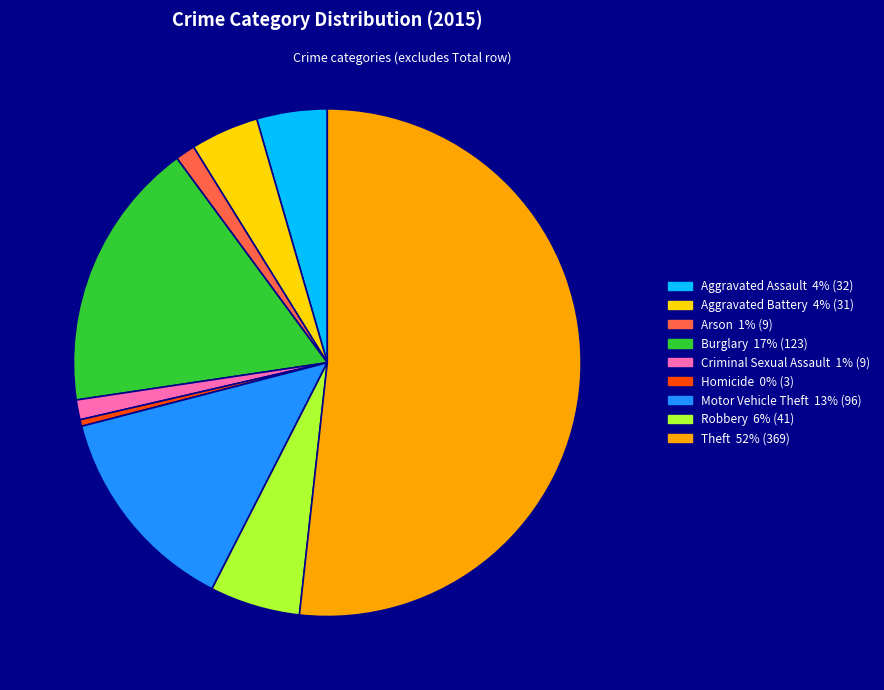

Do Homicide and Robbery together represent more than half of the pie?

No